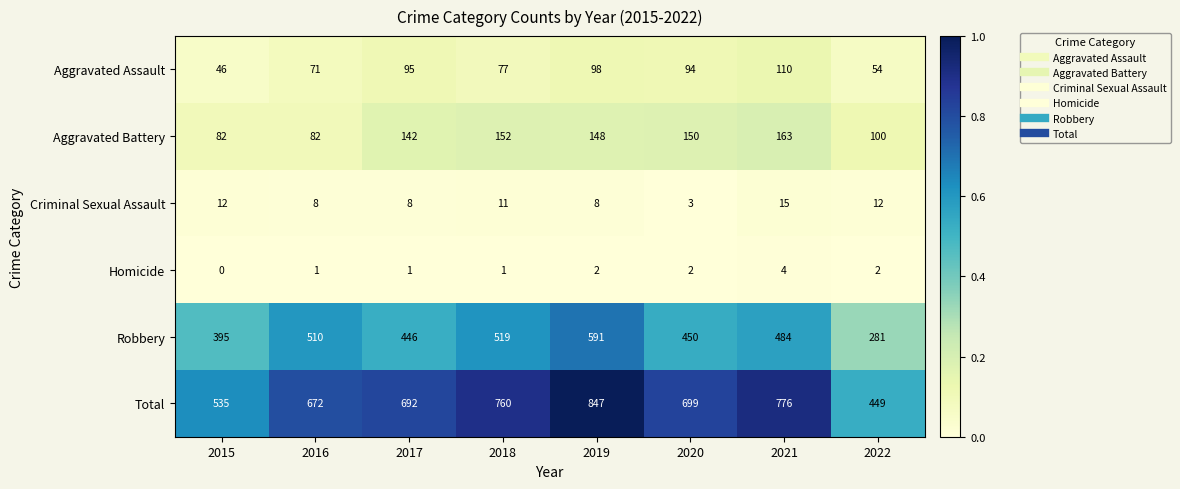

Count the number of data series in this chart.

6